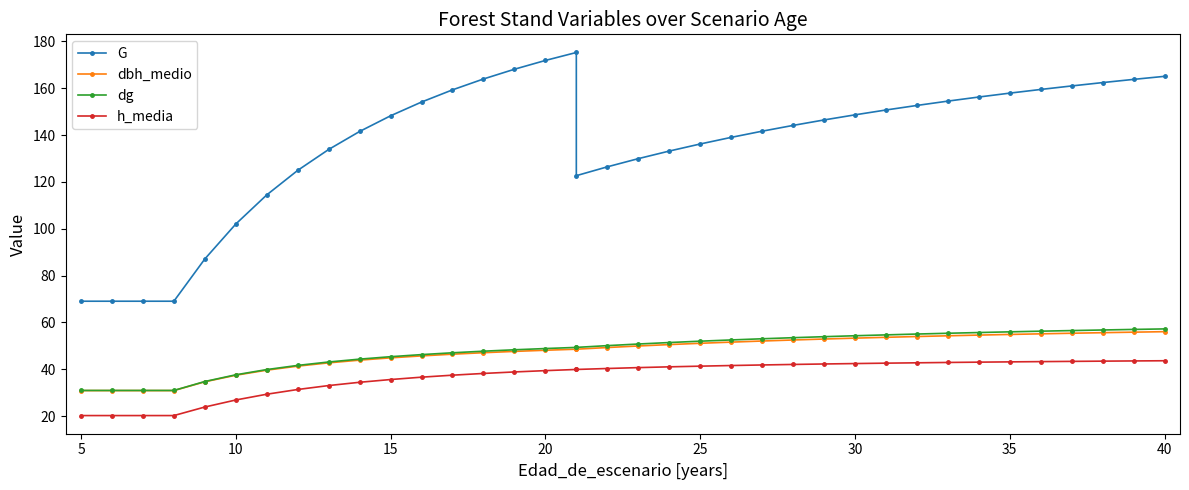

What is the lowest value of the dg series?

31.0